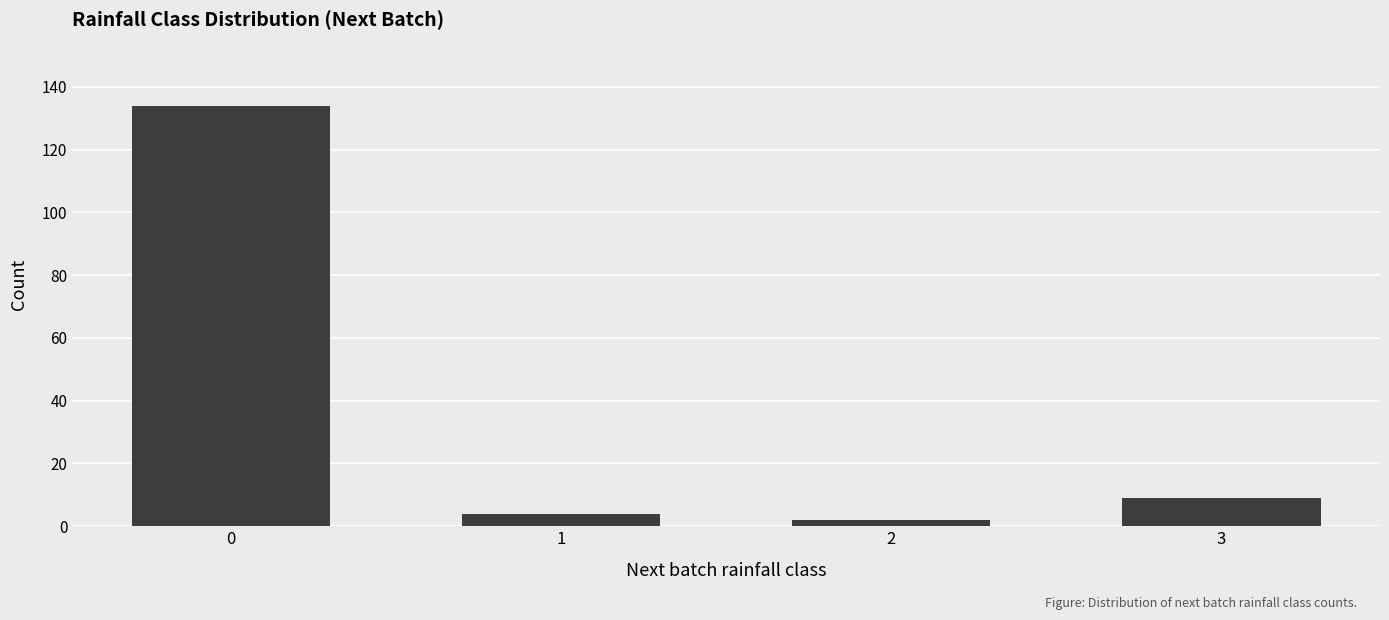

Reading right to left, extract all data points from this chart.

3=9	2=2	1=4	0=134